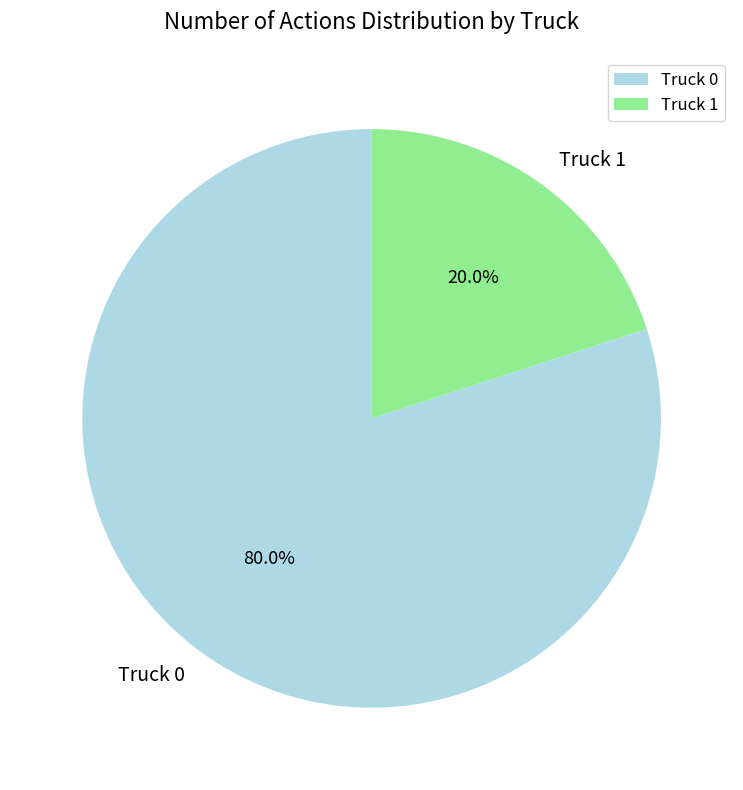

To the nearest percent, what is the average slice percentage?

50%